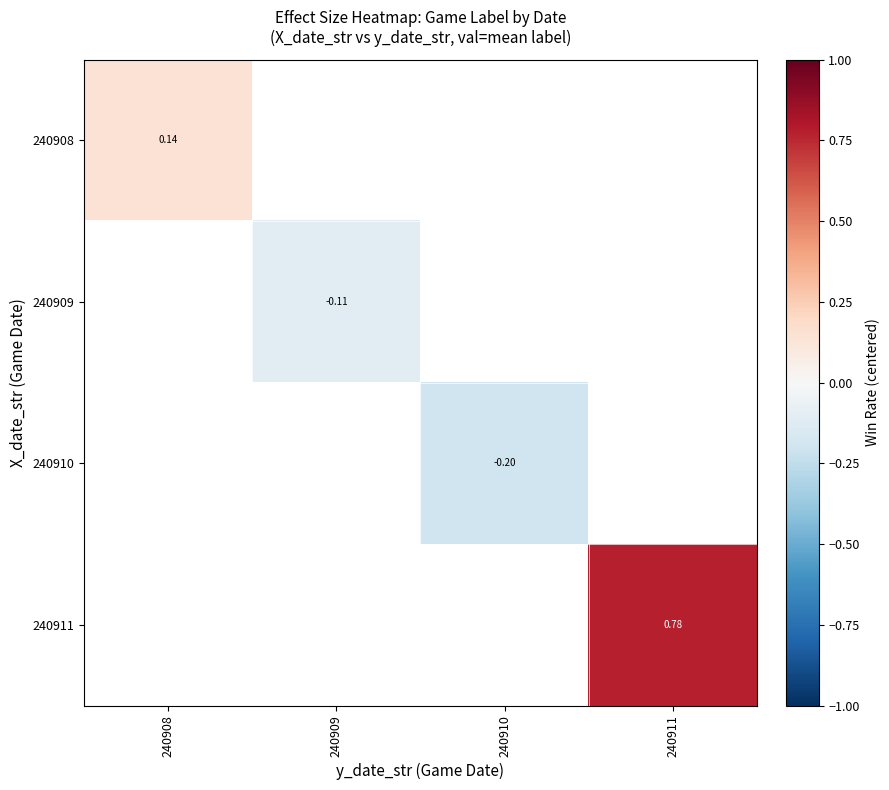

Is the value of 240908 at 240908 greater than the value of 240910 at 240910?

Yes